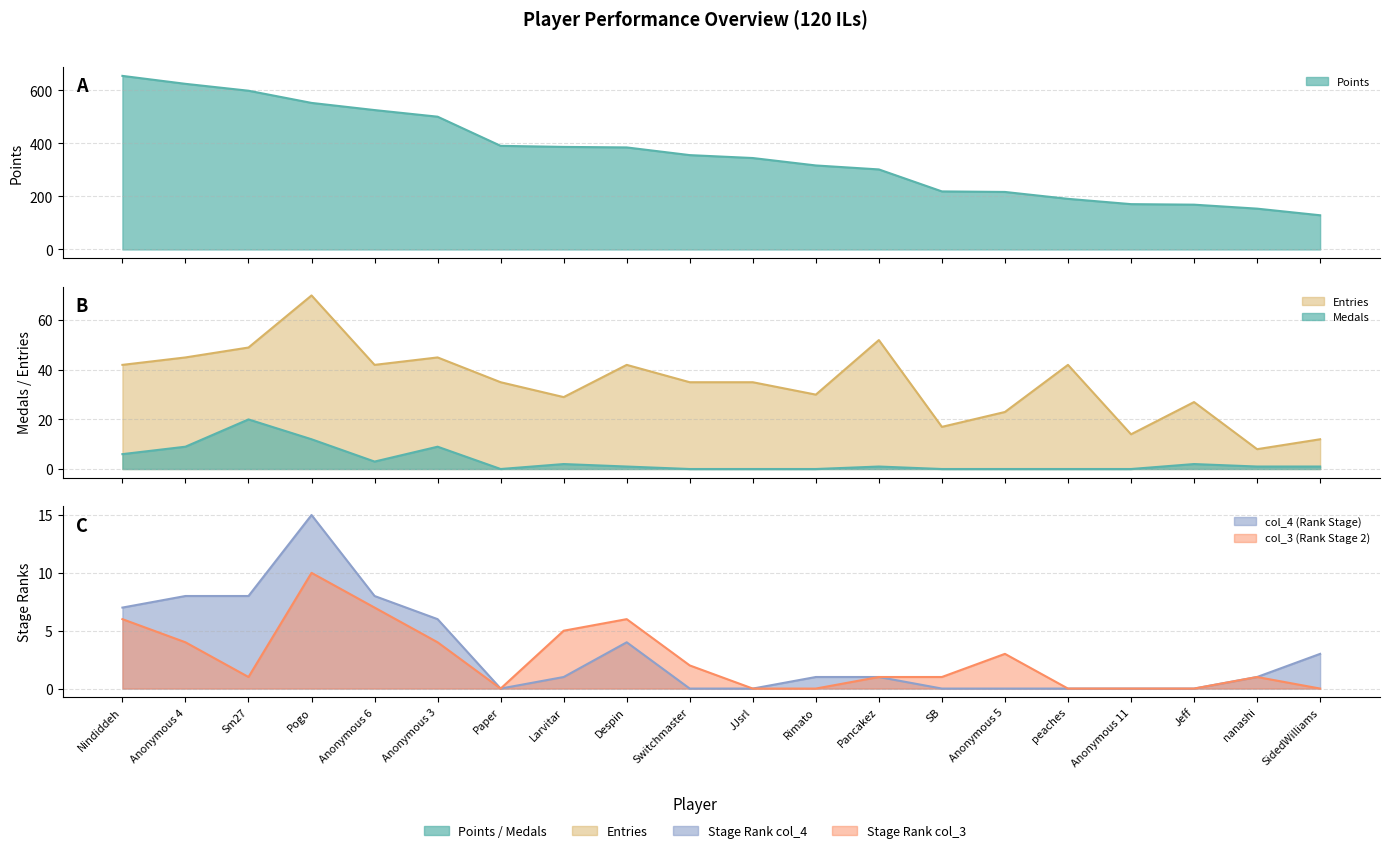

What is the difference between the highest and lowest values at Paper?

391